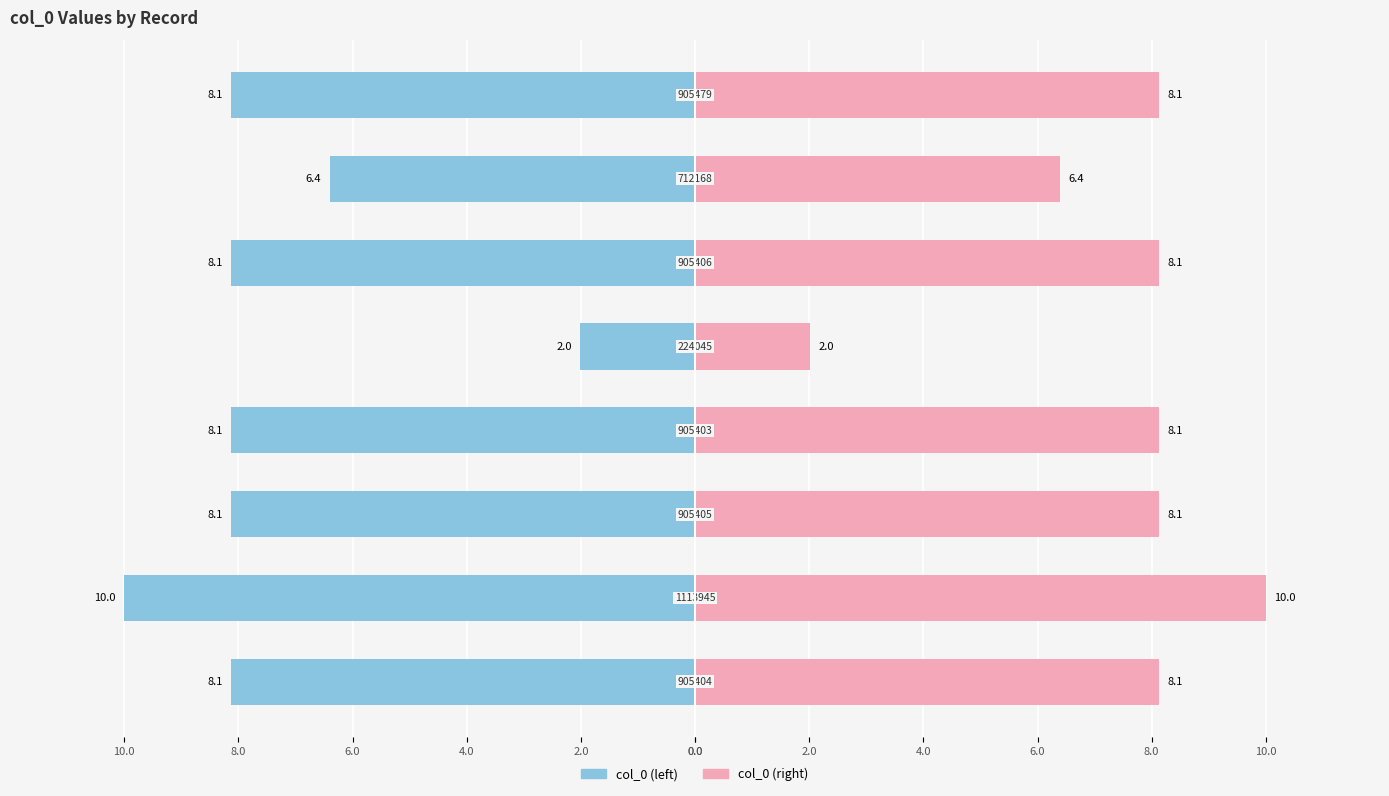

What is the sum of all col_0 (right) values?

59.0